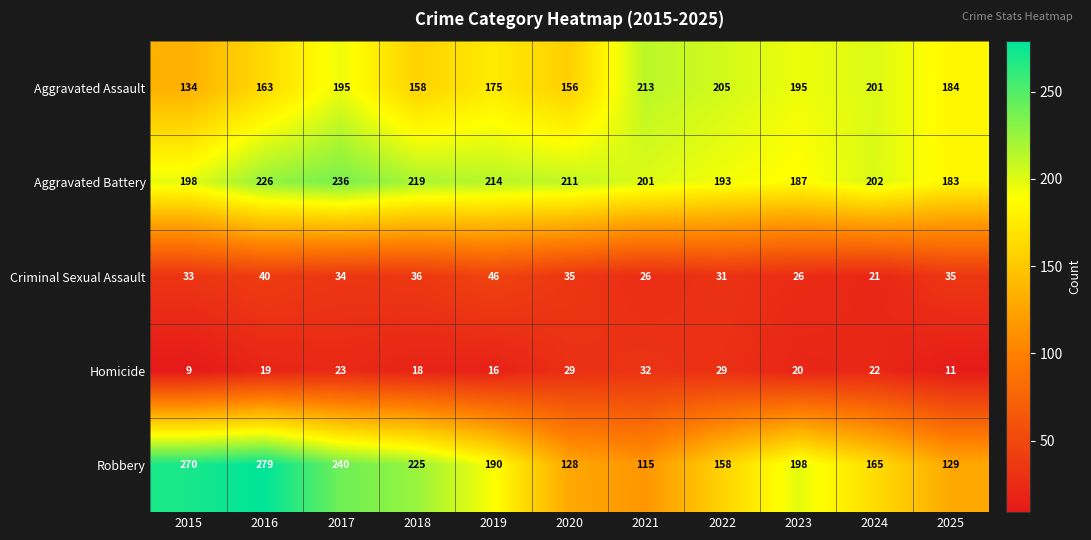

What is the difference between the maximum and minimum values in the Criminal Sexual Assault series?

25